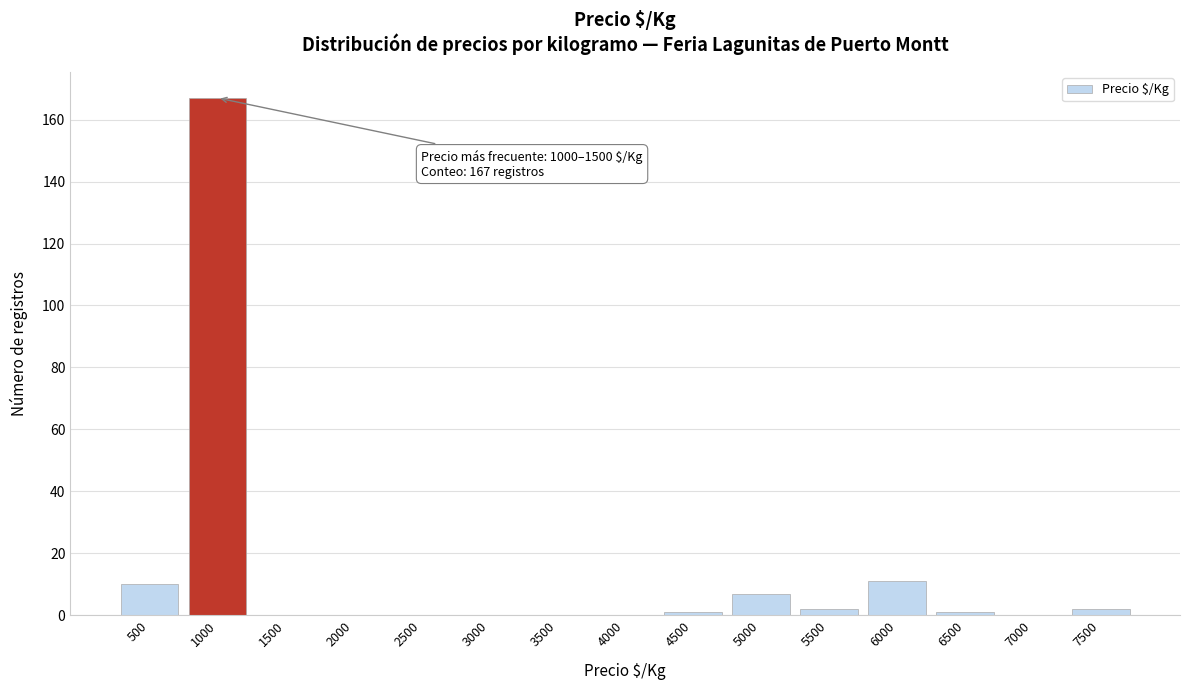

Reading left to right, extract all data points from this chart.

500=10	1000=167	1500=0	2000=0	2500=0	3000=0	3500=0	4000=0	4500=1	5000=7	5500=2	6000=11	6500=1	7000=0	7500=2